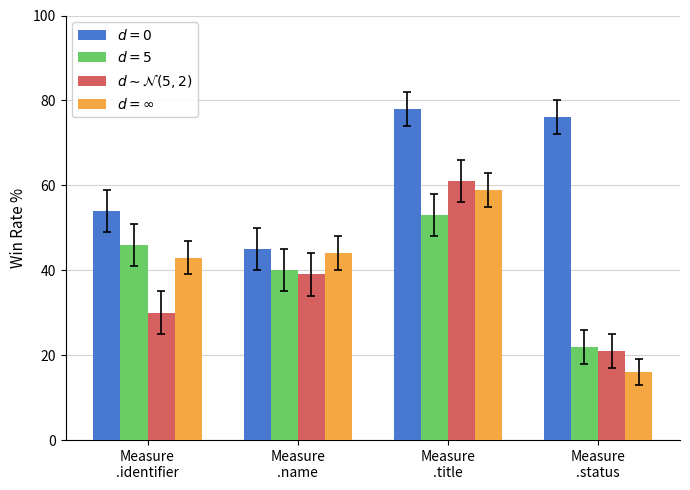

What is the minimum value shown in the chart?

16